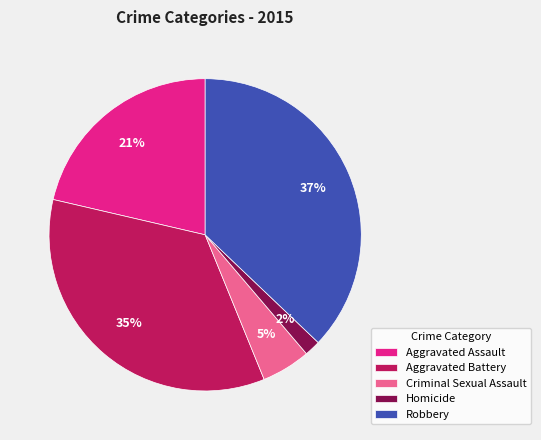

Which category has the smallest portion of the pie?

Homicide